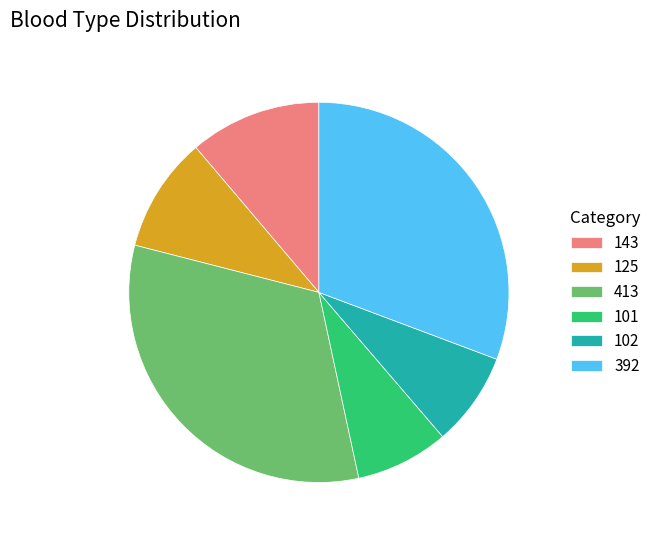

Between 125 and 143, which is larger?

143